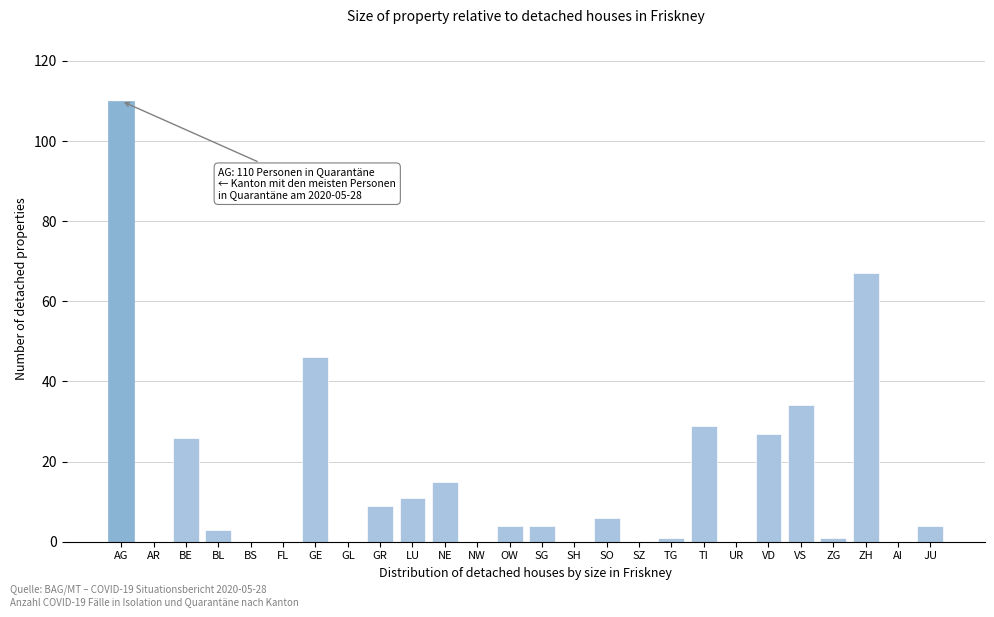

Reading left to right, list all the values displayed in this chart.

AG=110	AR=0	BE=26	BL=3	BS=0	FL=0	GE=46	GL=0	GR=9	LU=11	NE=15	NW=0	OW=4	SG=4	SH=0	SO=6	SZ=0	TG=1	TI=29	UR=0	VD=27	VS=34	ZG=1	ZH=67	AI=0	JU=4